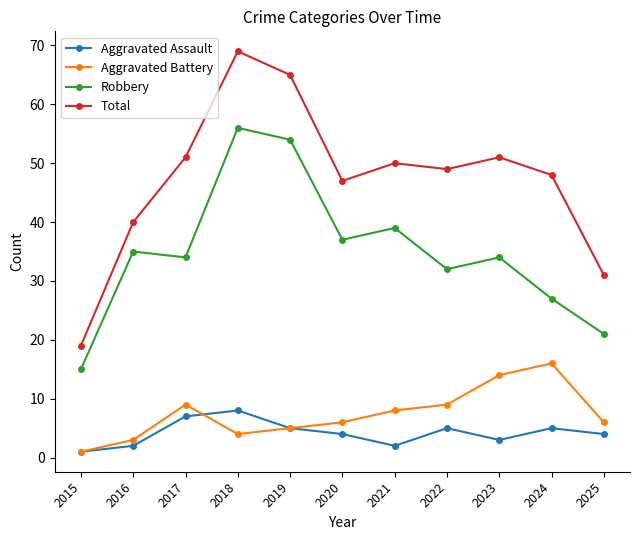

Is the value of Aggravated Battery at 2024 greater than the value of Robbery at 2021?

No